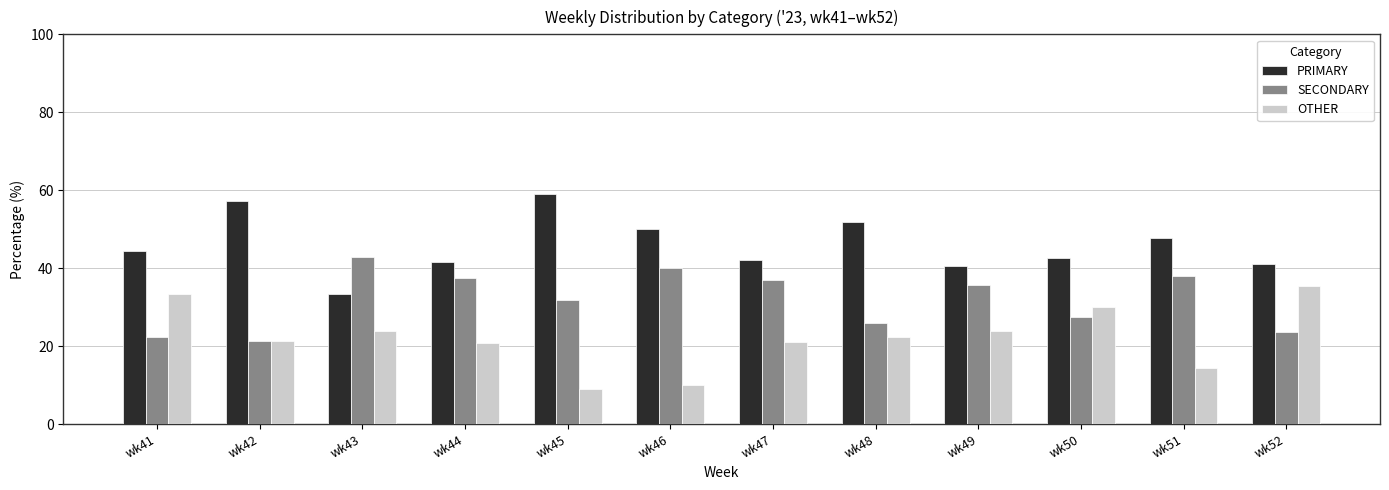

What is the value of the PRIMARY bar at the 7th from the left?

42.1